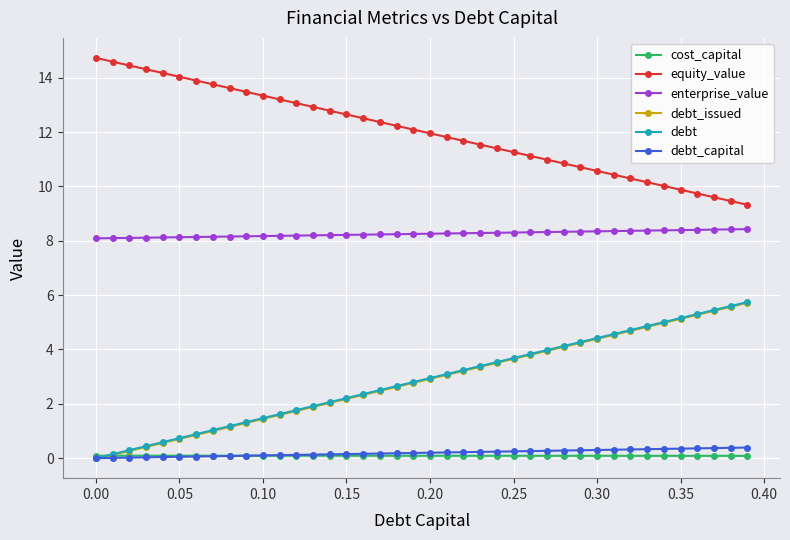

What is the minimum value for enterprise_value?

8.1